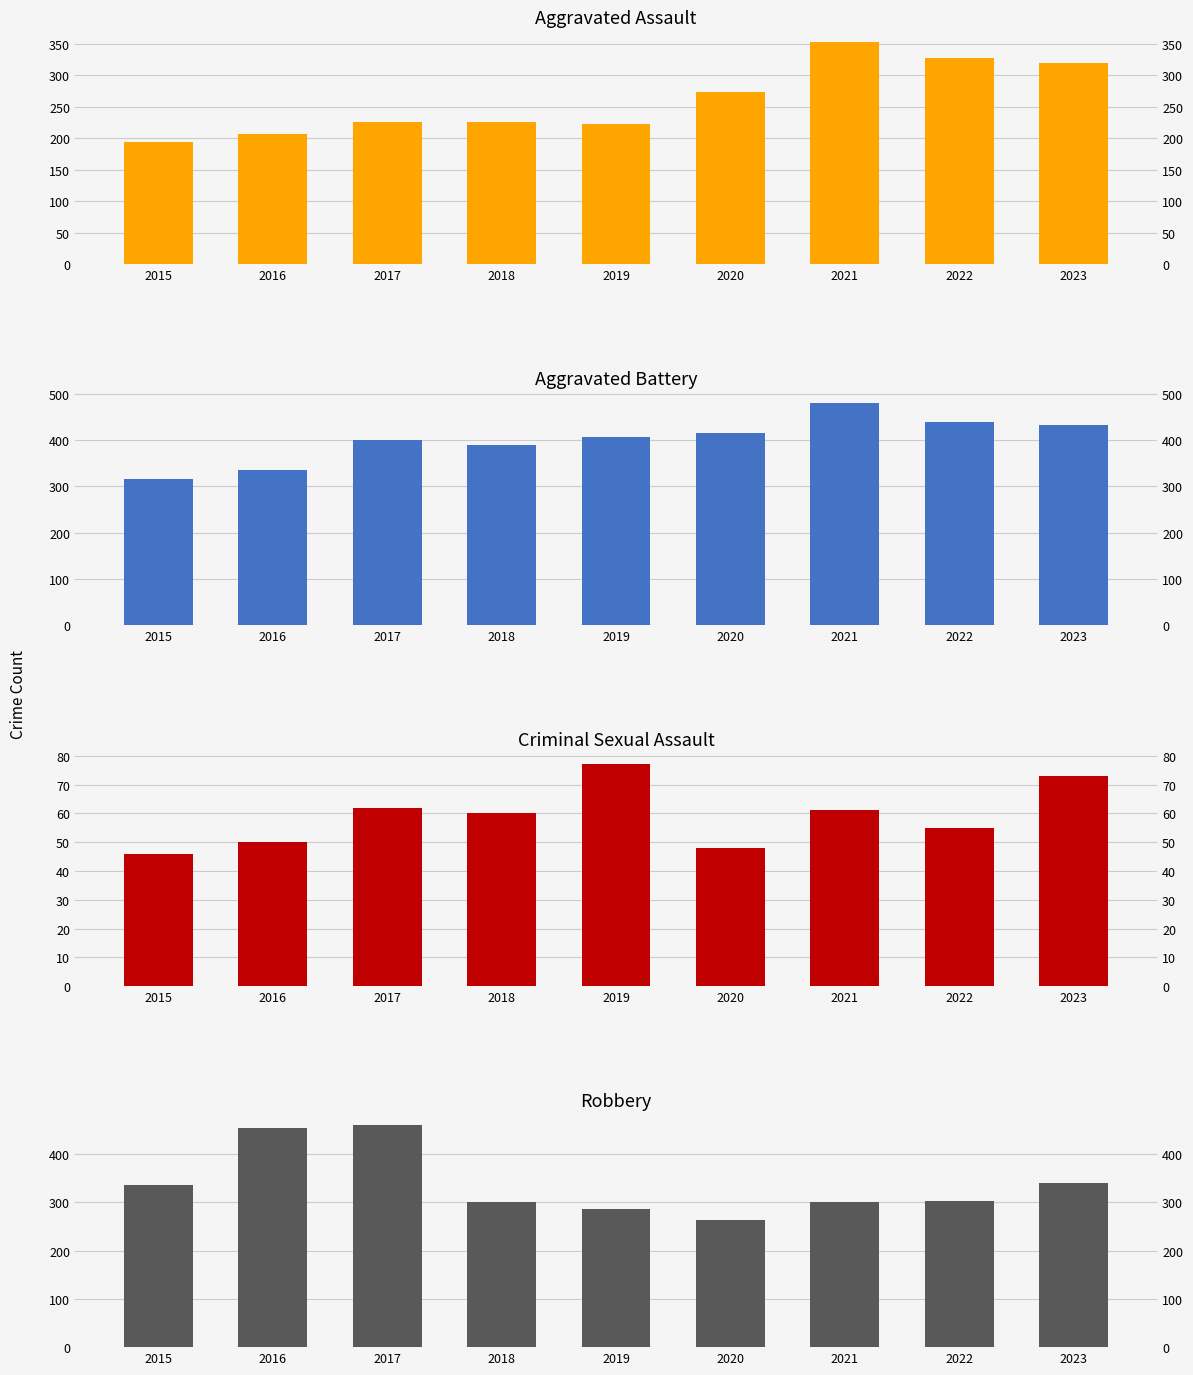

How many groups of bars are there?

9